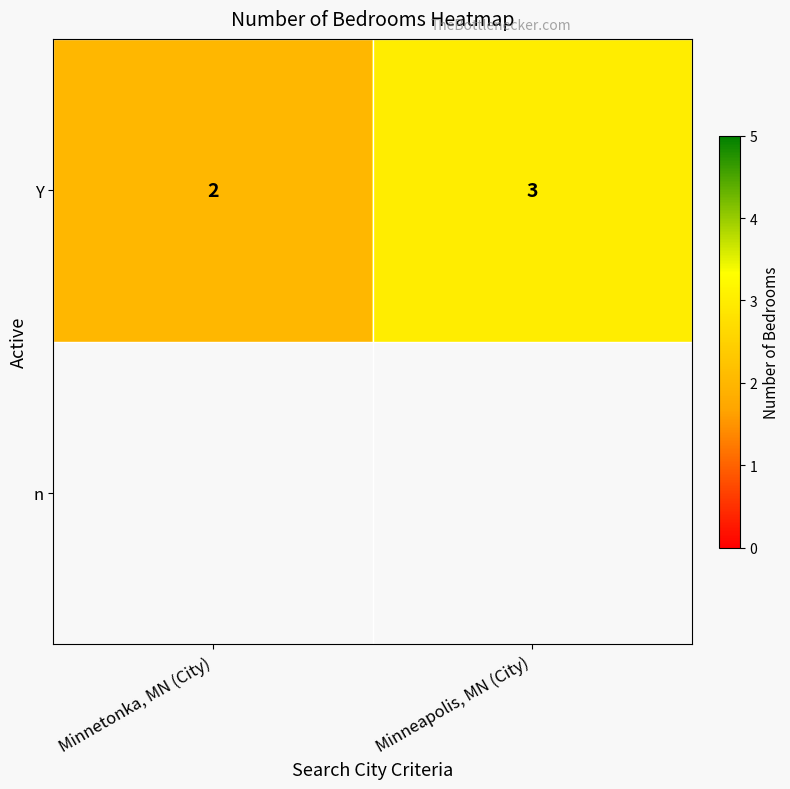

Reading right to left, list all the values displayed in this chart.

Minneapolis, MN (City)=3	Minnetonka, MN (City)=2